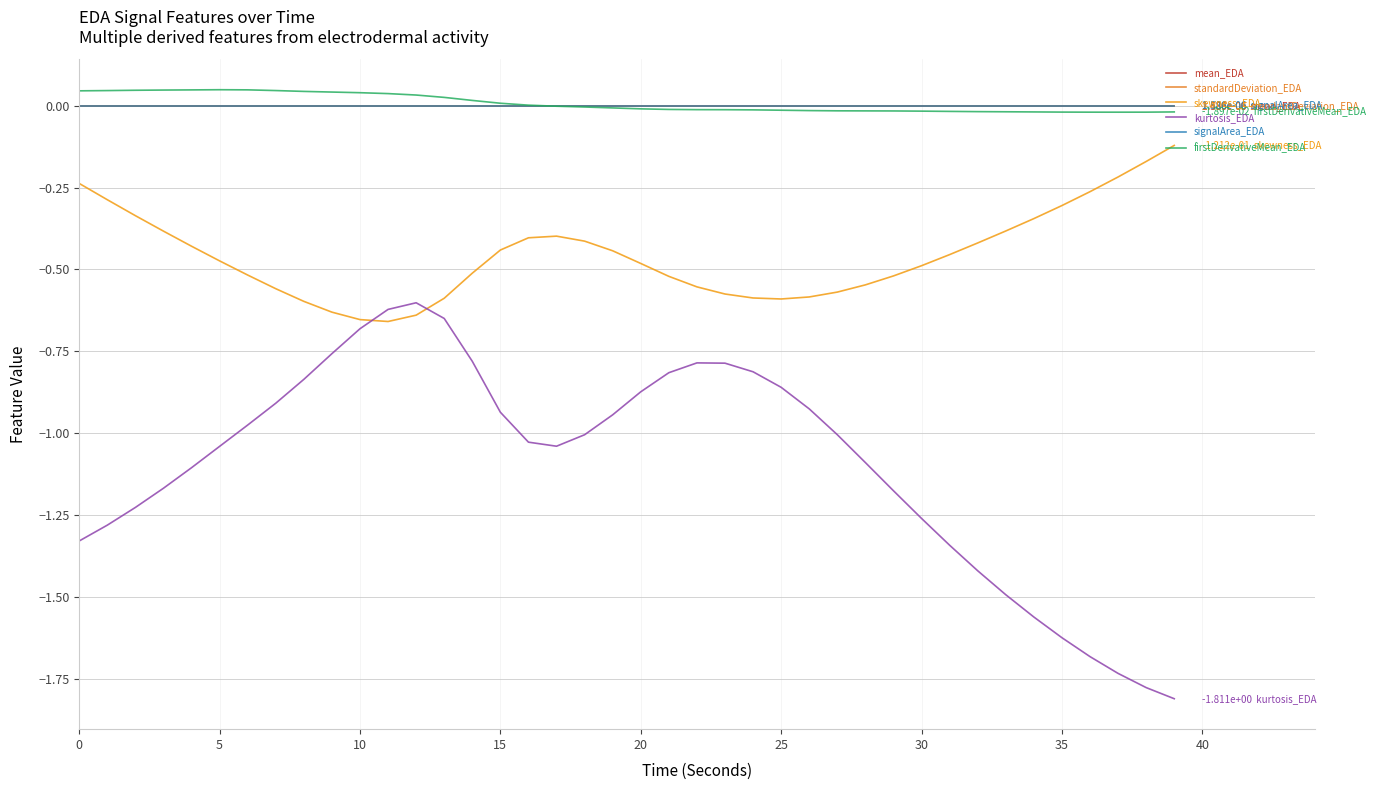

What is the smallest value displayed?

-1.8